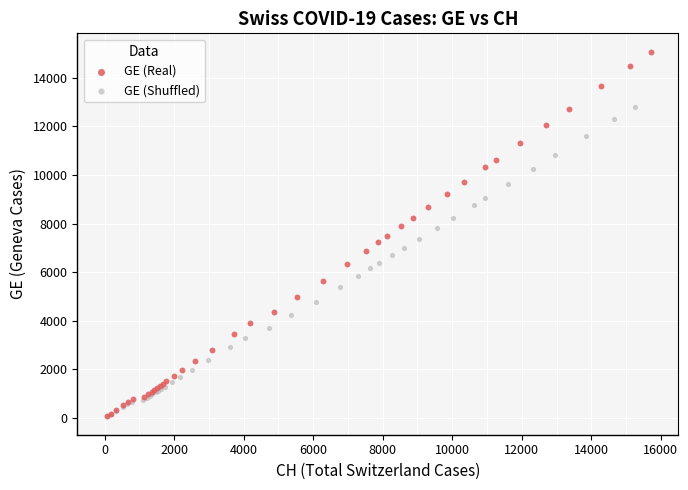

Which series has the largest Y range (max minus min)?

GE (Real)